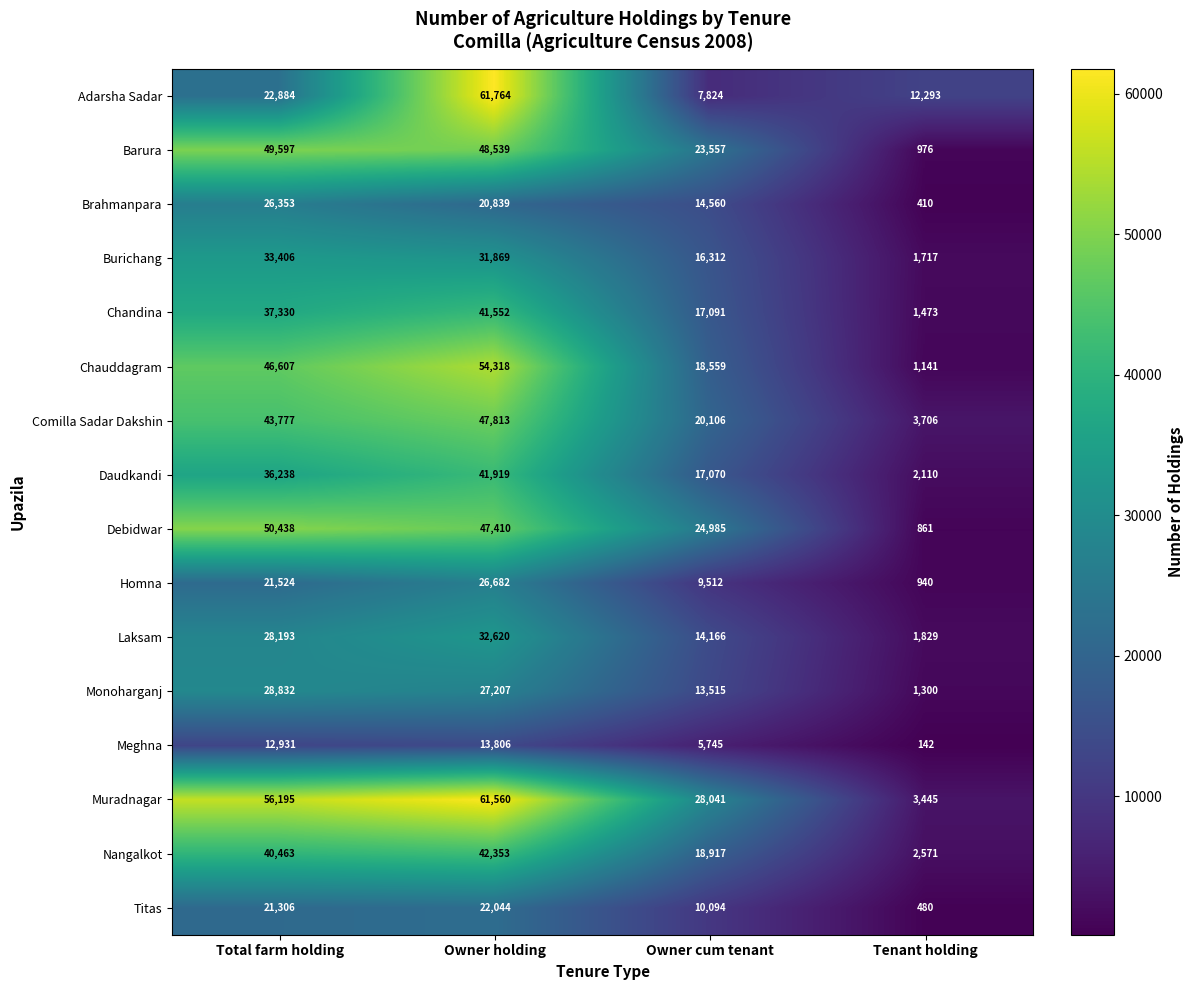

How many values in the Monoharganj series are below 27207?

2